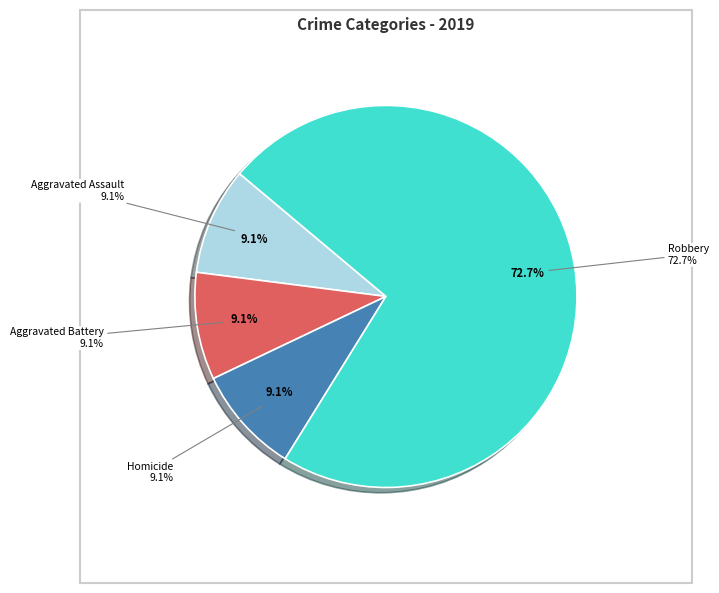

Do Homicide and Aggravated Battery together represent more than half of the pie?

No